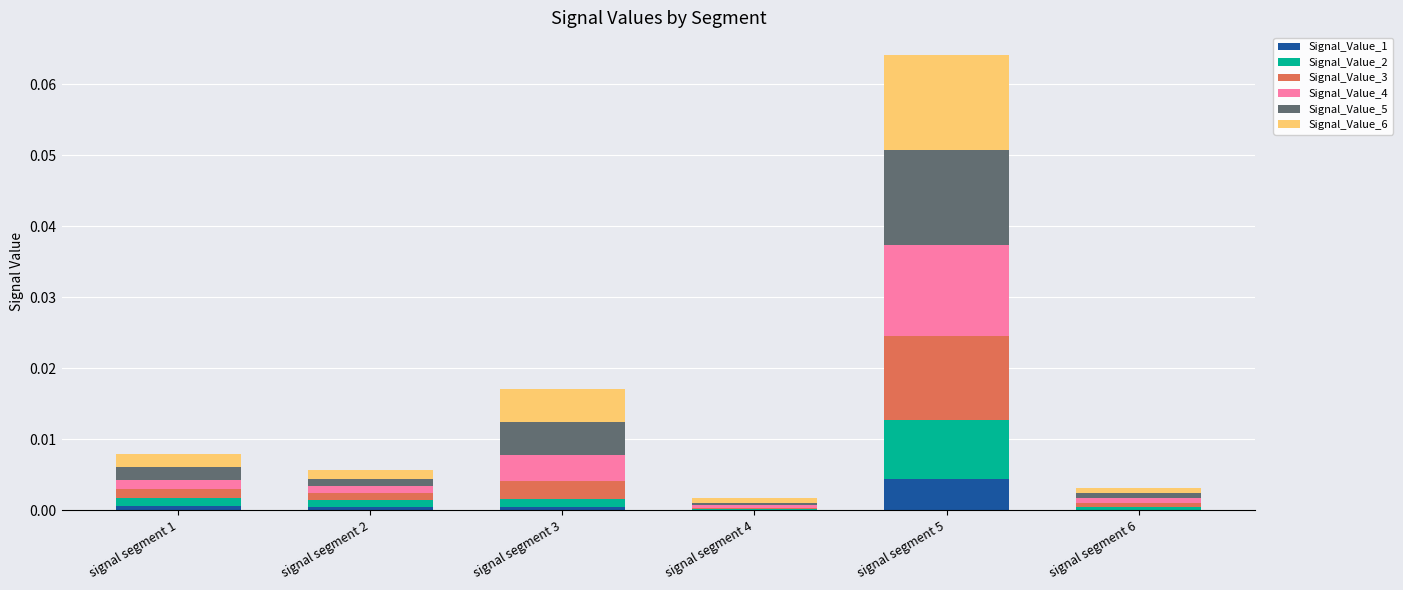

At which category is the sum across all series the highest?

signal segment 5